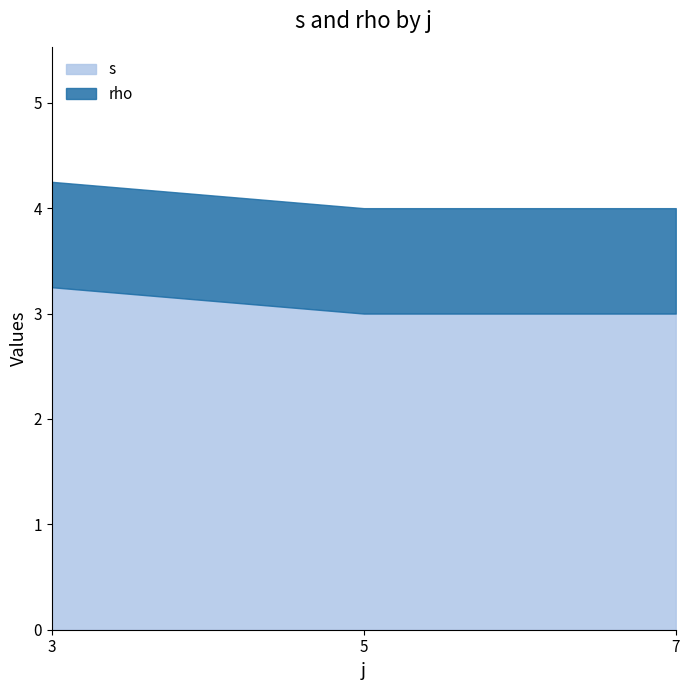

Rank the series by their maximum value, from highest to lowest.

s, rho